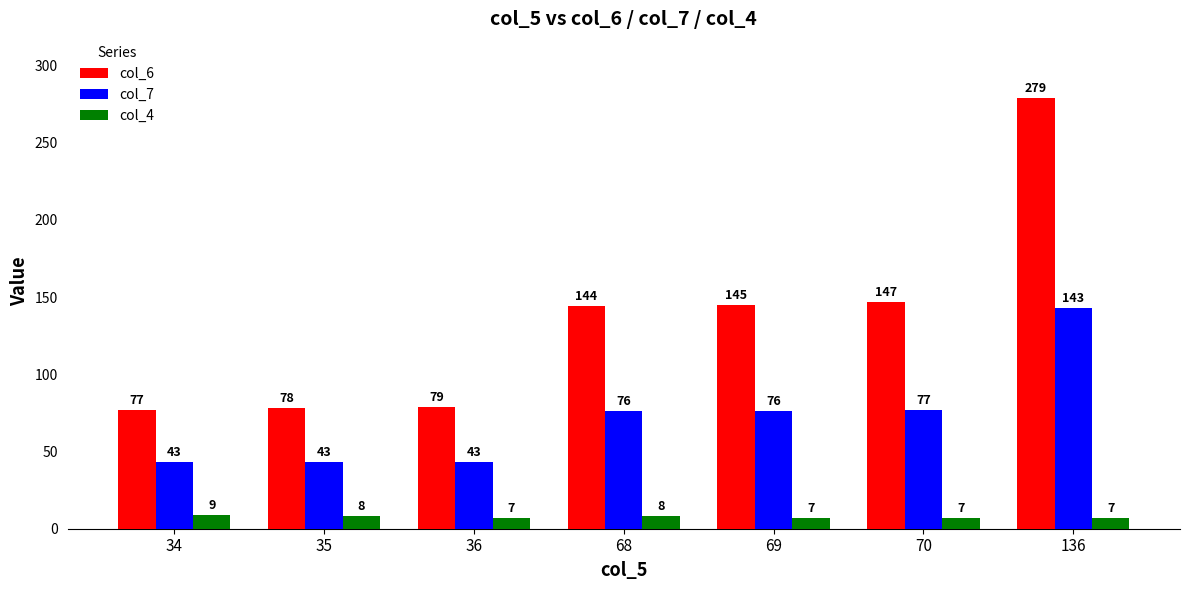

Reading left to right, what are all the values shown in this chart?

col_6: 77	78	79	144	145	147	279
col_7: 43	43	43	76	76	77	143
col_4: 9	8	7	8	7	7	7